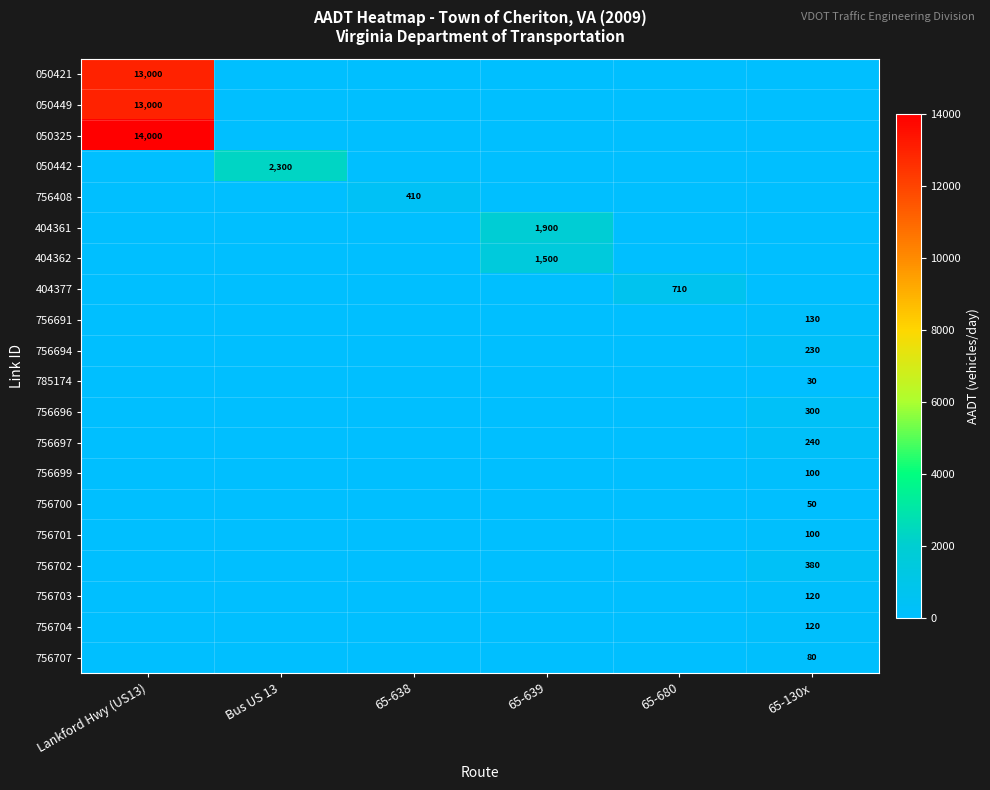

What is the difference between the highest and lowest values at 65-638?

410